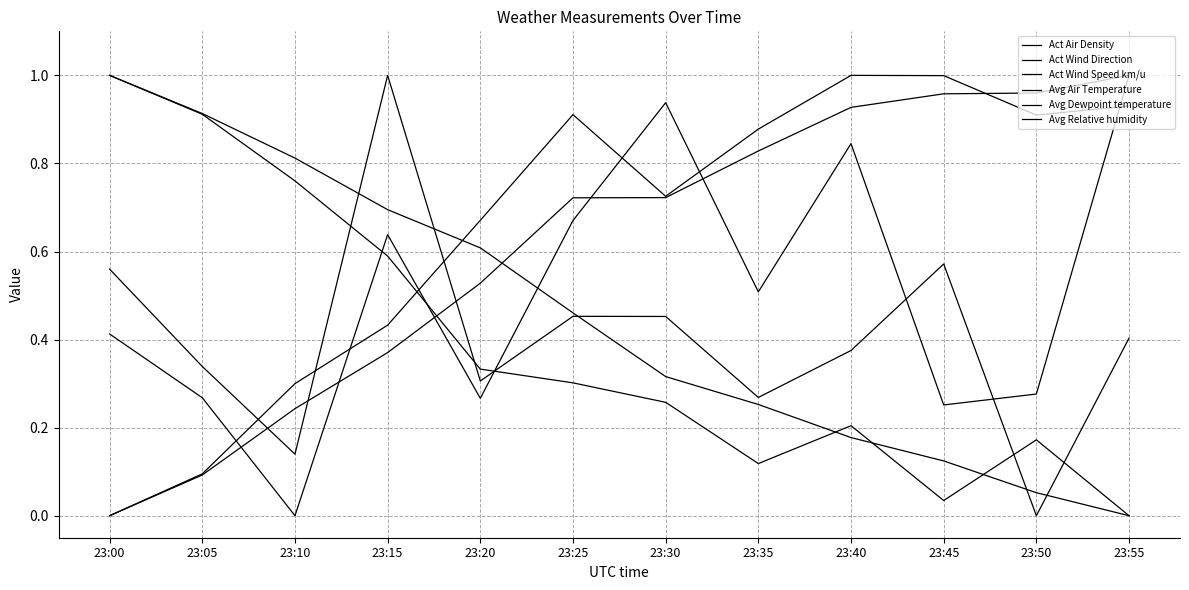

At 23:50, list the series in order from smallest to largest.

Act Wind Direction, Avg Relative humidity, Act Air Density, Act Wind Speed km/u, Avg Dewpoint temperature, Avg Air Temperature